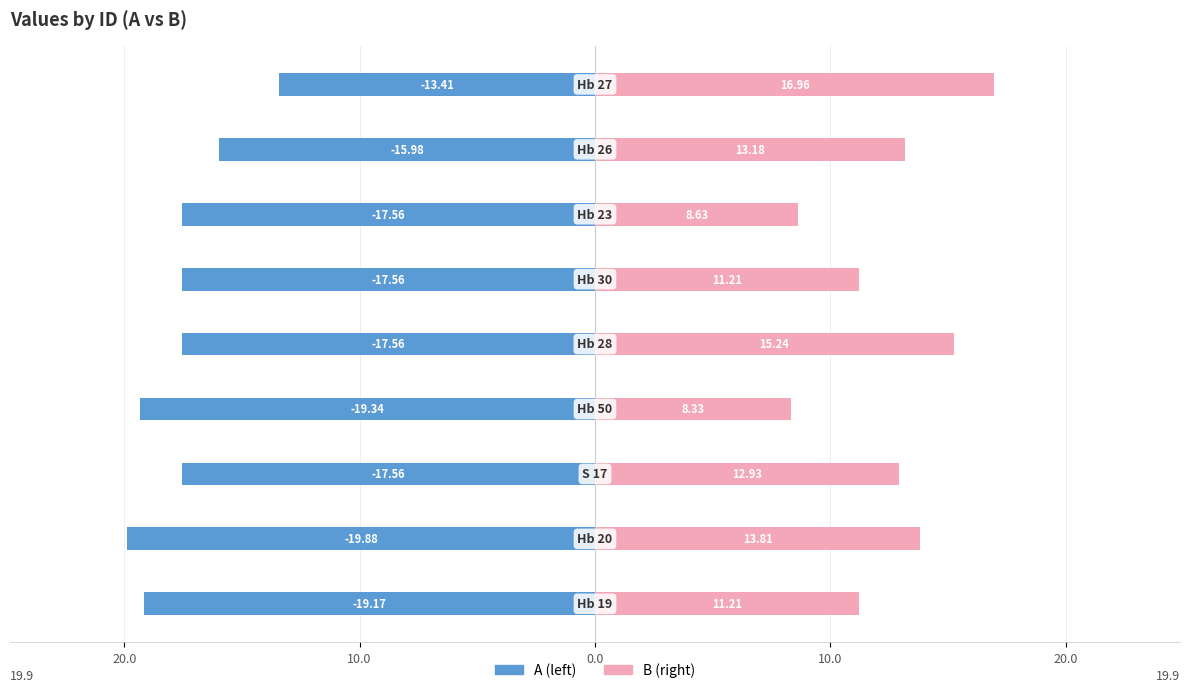

How many bars are there in total?

18